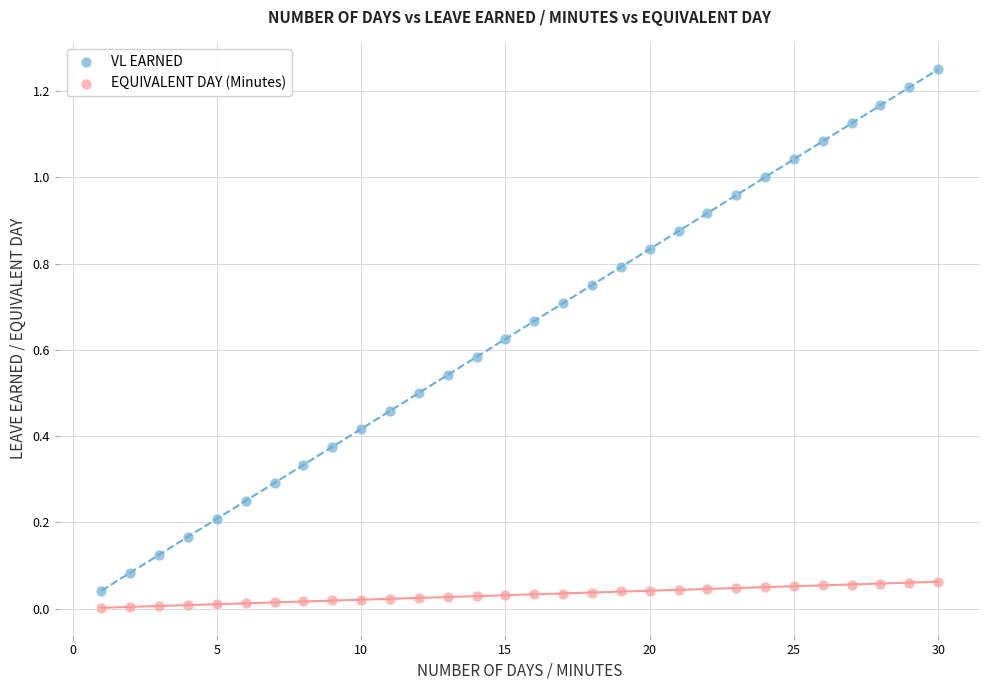

Which series has the largest Y range (max minus min)?

VL EARNED